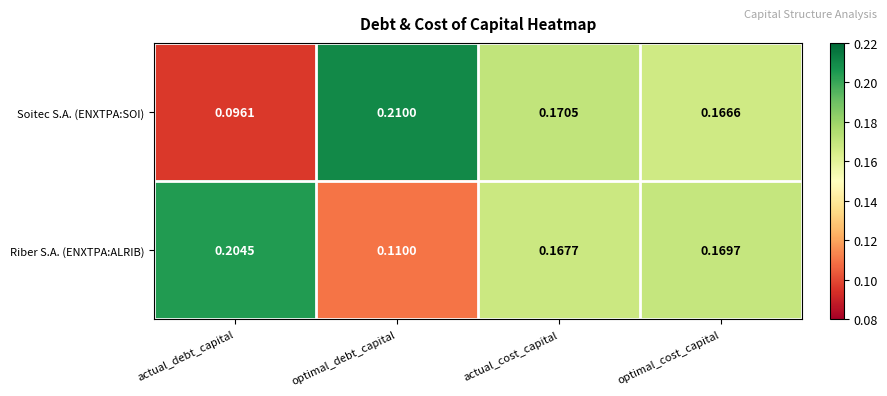

Between actual_cost_capital and optimal_cost_capital, which series saw the biggest shift?

Soitec S.A. (ENXTPA:SOI)